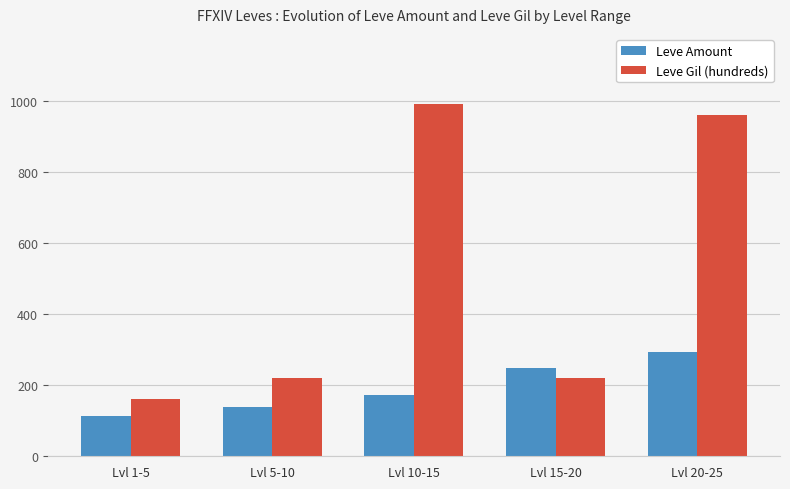

The value of Leve Gil (hundreds) at Lvl 1-5 is 217. True or false?

False